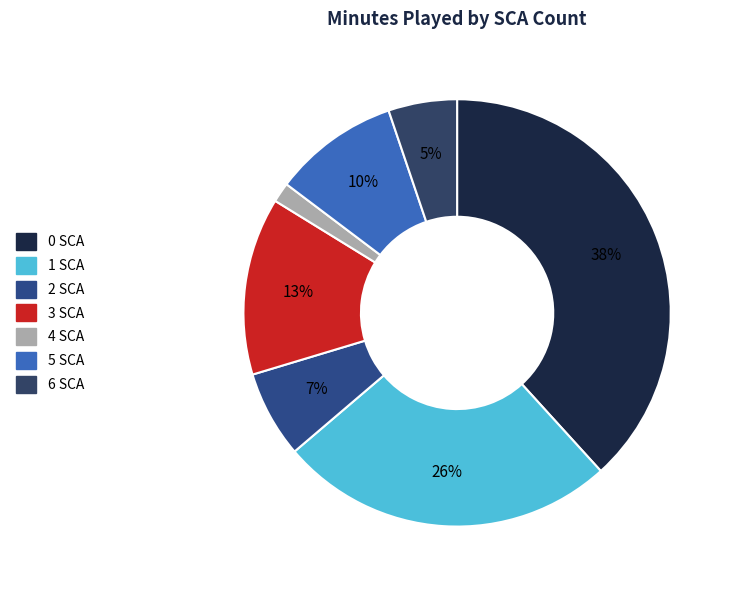

Count the number of slices in the pie.

7